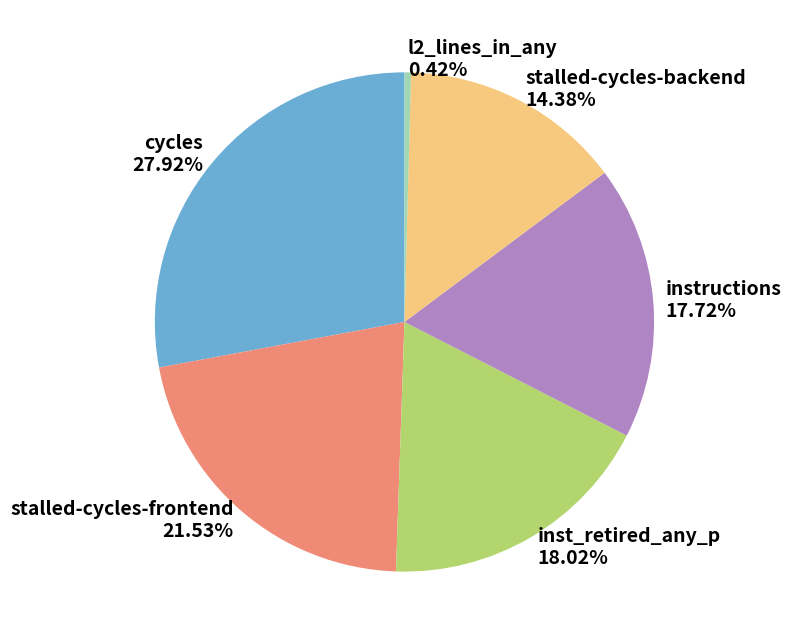

To the nearest percent, what is the average slice percentage?

17%